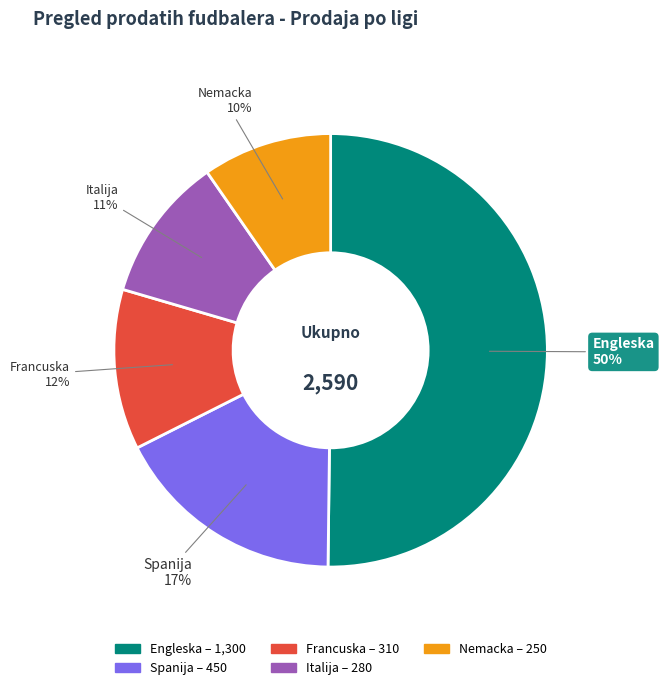

Which category has the biggest portion of the pie?

Engleska